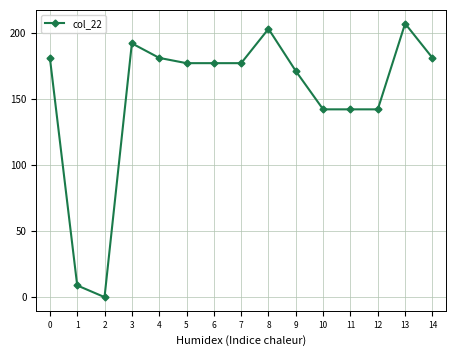

What is the sum of all values?

2285.5